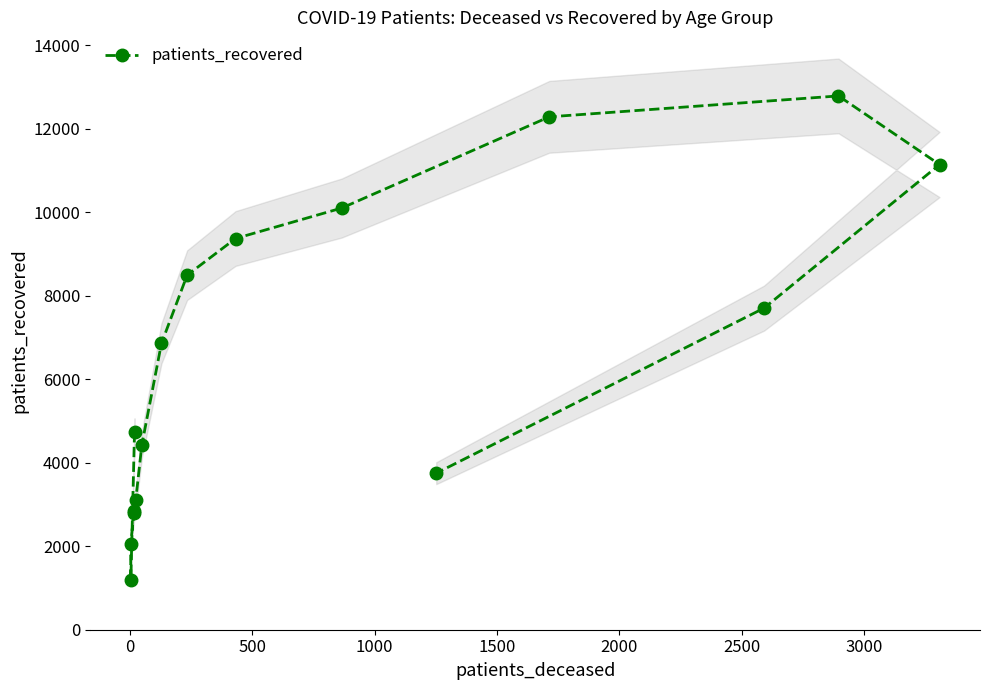

What is the value of the patients_recovered point at the 4th from the left?

2842